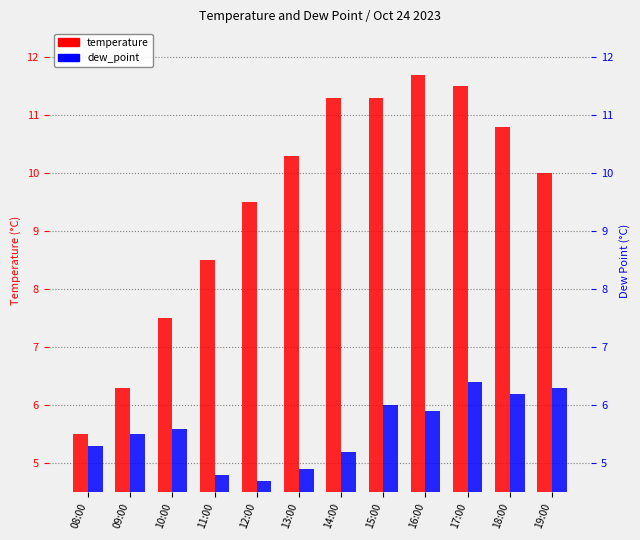

What is the total value across all series at 11:00?

13.3